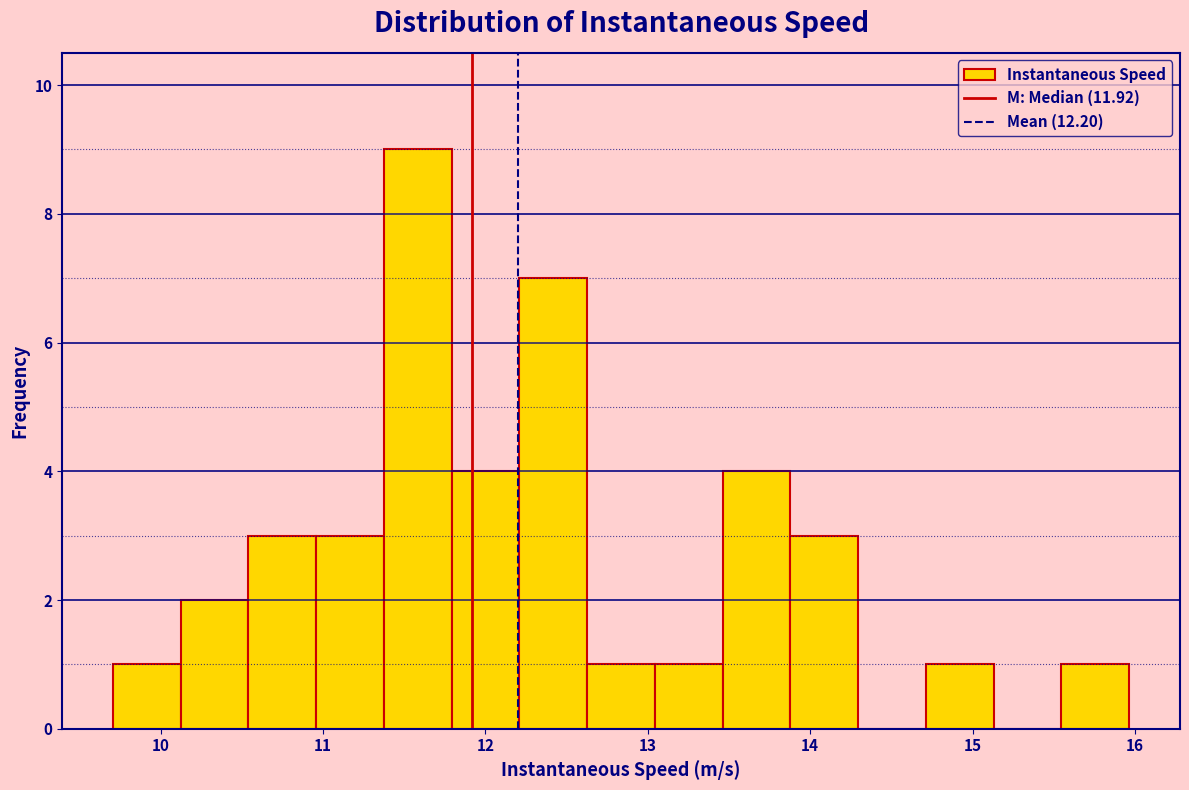

How tall is the bar that spans 11.4 to 11.8 on the x-axis? Neither the bar edges nor the heights are printed on the chart, so give them approximately, as read against the axes.

9